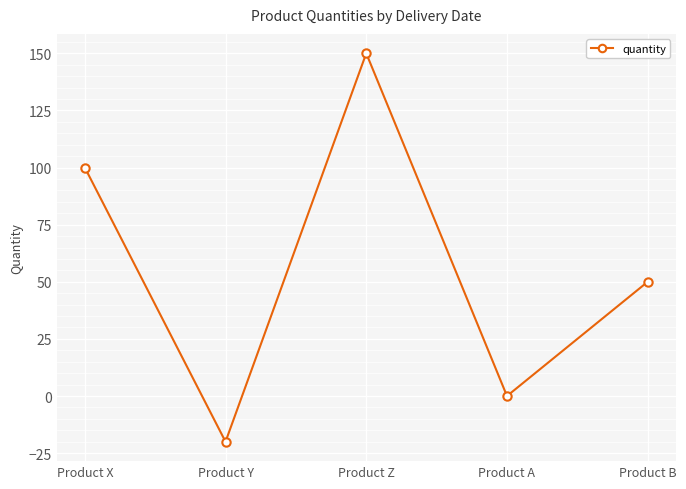

List the labels in order of value, largest first.

Product Z, Product X, Product B, Product A, Product Y